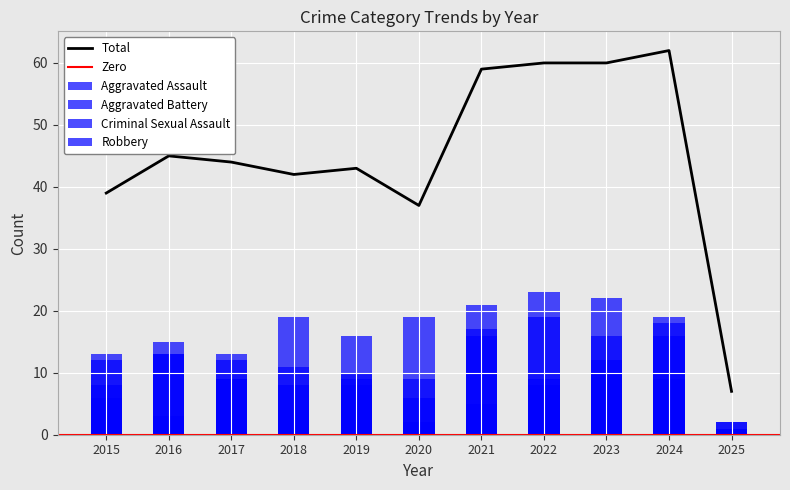

Reading left to right, extract all data points from this chart.

Aggravated Assault: 2015=12	2016=13	2017=12	2018=19	2019=16	2020=9	2021=21	2022=23	2023=22	2024=19	2025=2
Aggravated Battery: 2015=13	2016=13	2017=9	2018=8	2019=8	2020=6	2021=17	2022=9	2023=16	2024=18	2025=2
Criminal Sexual Assault: 2015=6	2016=3	2017=9	2018=4	2019=10	2020=2	2021=5	2022=8	2023=10	2024=9	2025=1
Robbery: 2015=8	2016=15	2017=13	2018=11	2019=9	2020=19	2021=16	2022=19	2023=12	2024=16	2025=1
Total: 2015=39	2016=45	2017=44	2018=42	2019=43	2020=37	2021=59	2022=60	2023=60	2024=62	2025=7